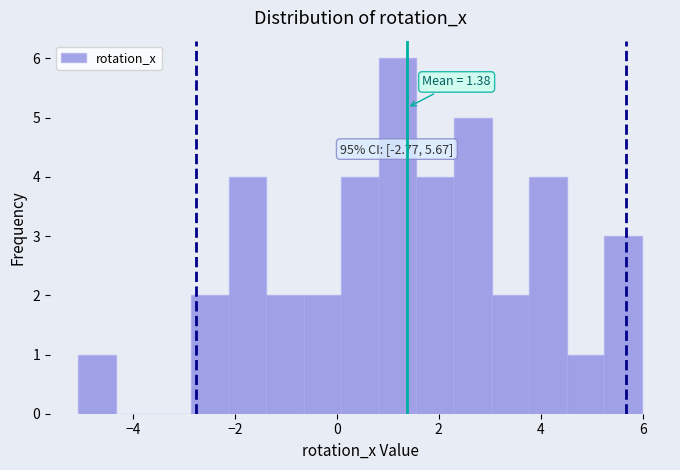

Around what value on the x-axis is the tallest bar? Give the approximate position of its centre, as read against the axis.

1.2